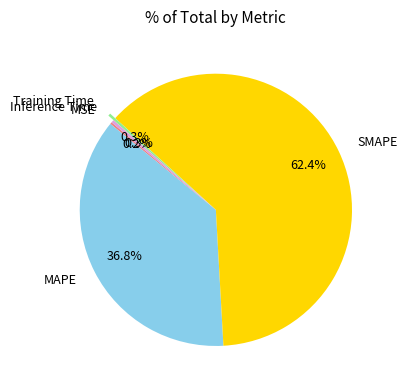

Which has a higher value, SMAPE or Inference Time?

SMAPE